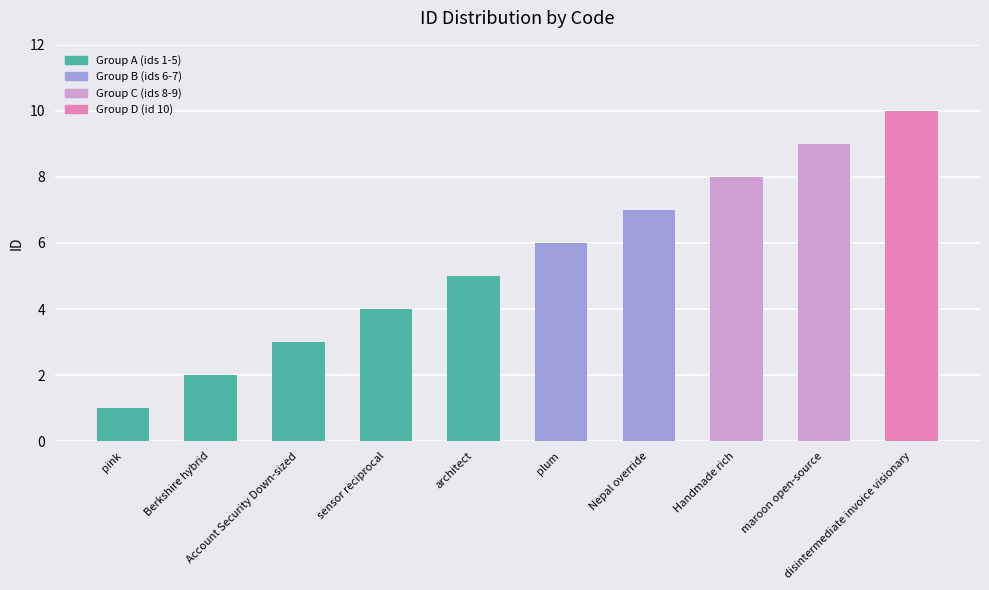

The value at disintermediate invoice visionary is 10. True or false?

True